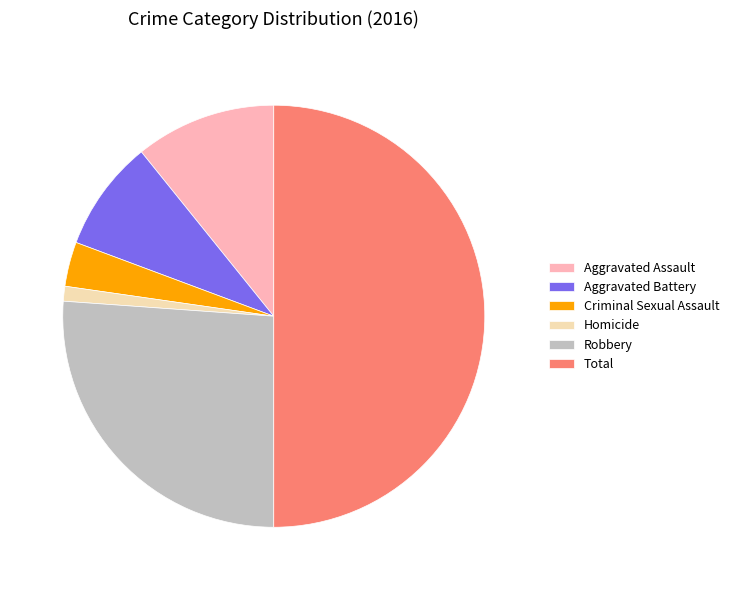

Which slice is the largest?

Total